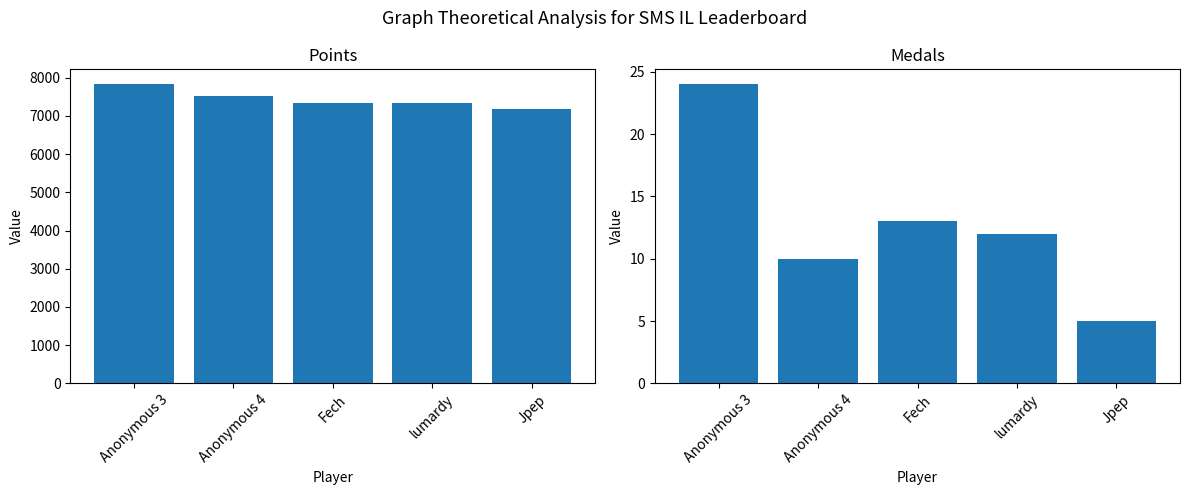

Which series has the largest total across all categories?

Points